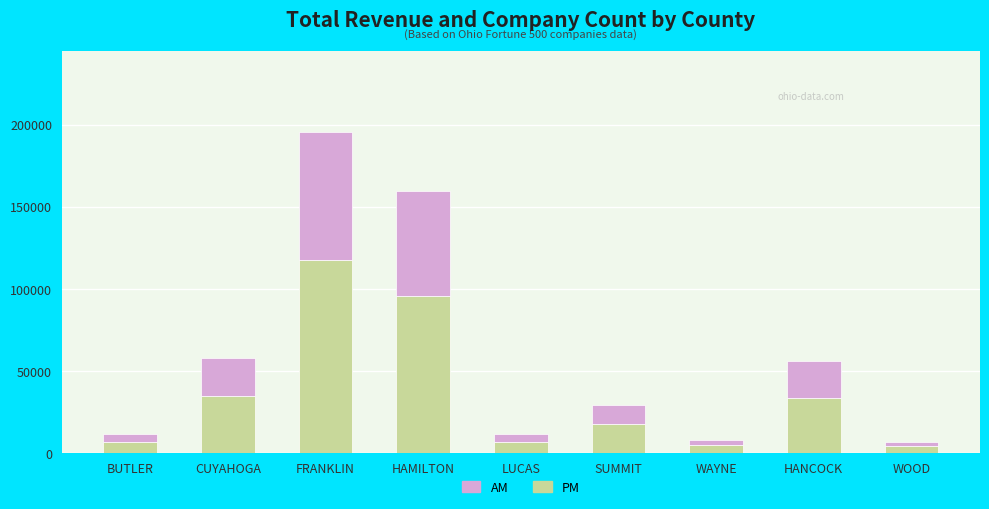

How many values in the PM series exceed 17588?

5